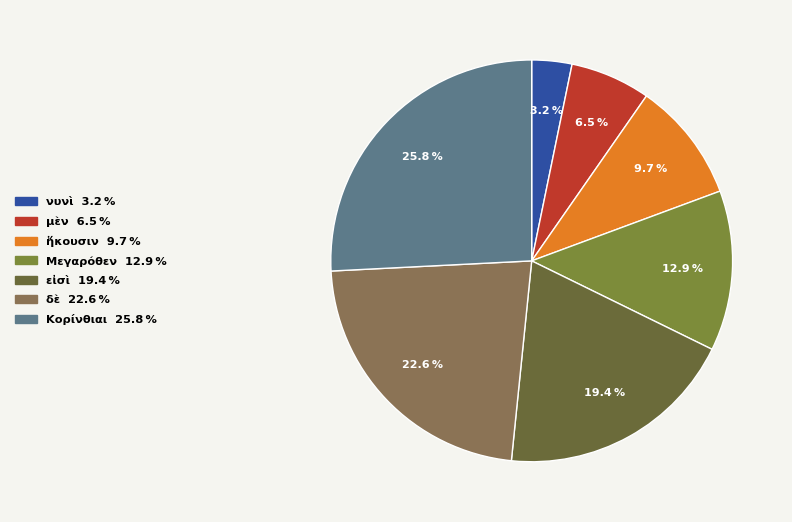

Is there any slice that represents more than half of the pie?

No